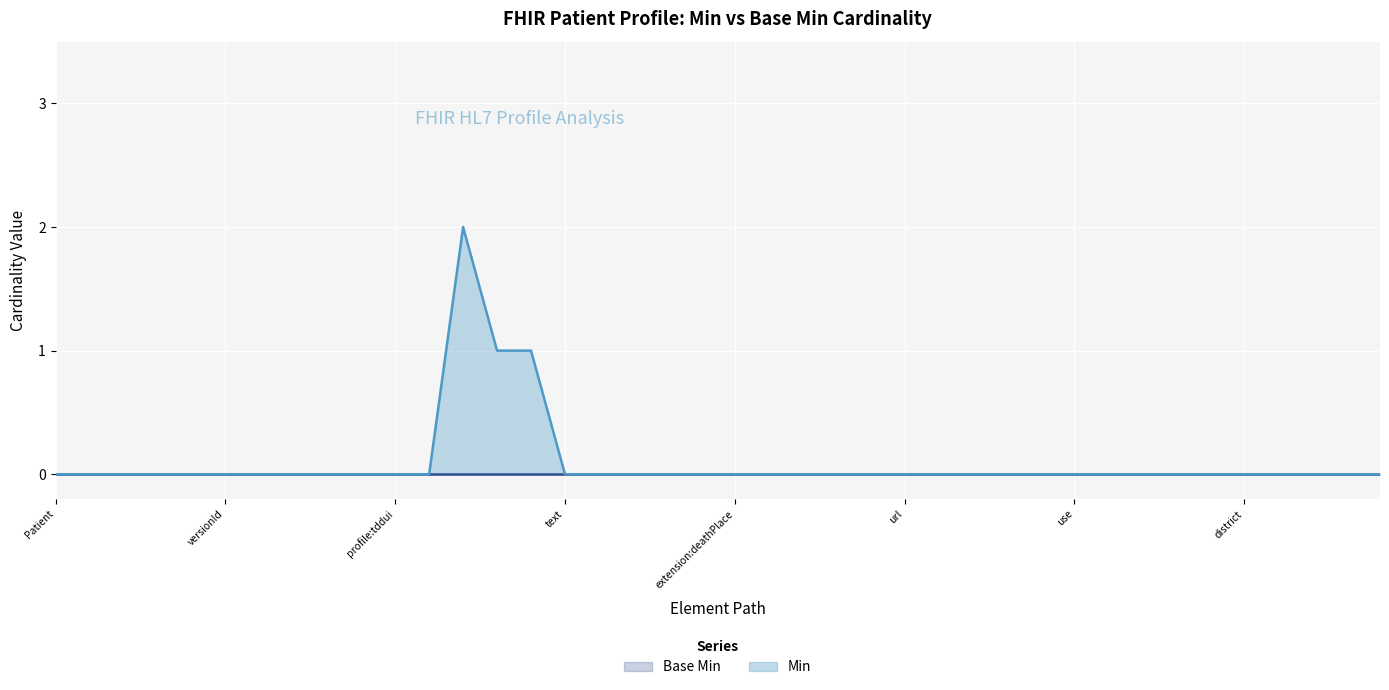

How many points are higher than both their immediate neighbors (excluding endpoints)?

1